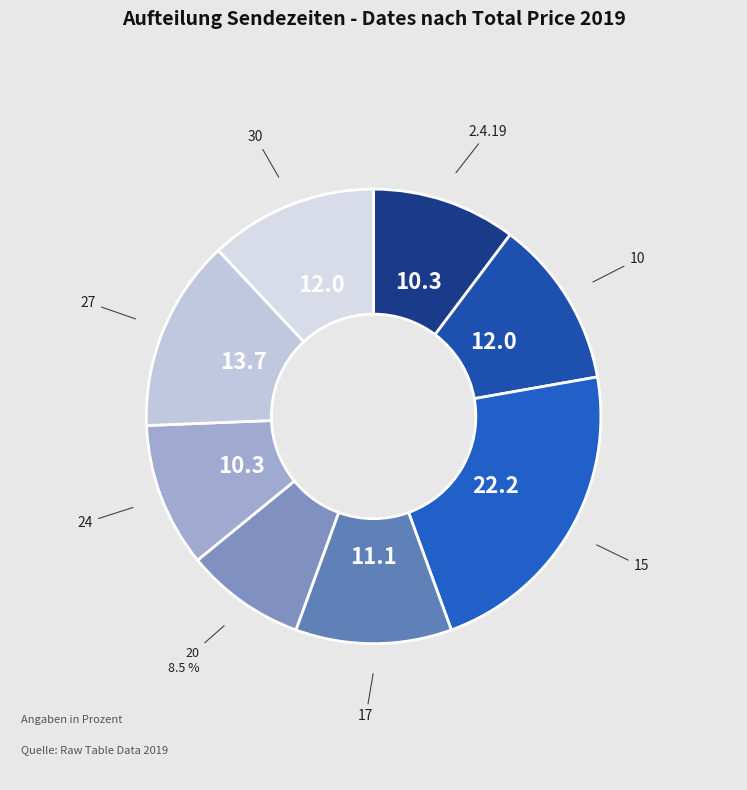

Does 30 represent more than half of the total?

No